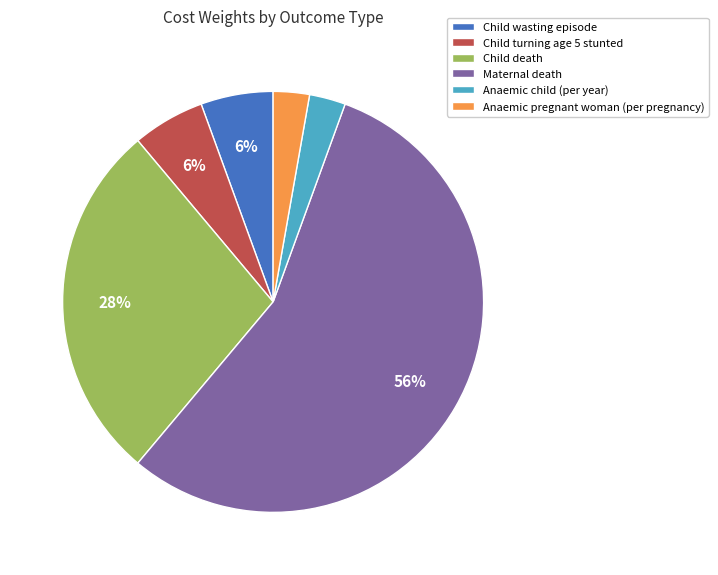

To the nearest percent, what is the average slice percentage?

17%